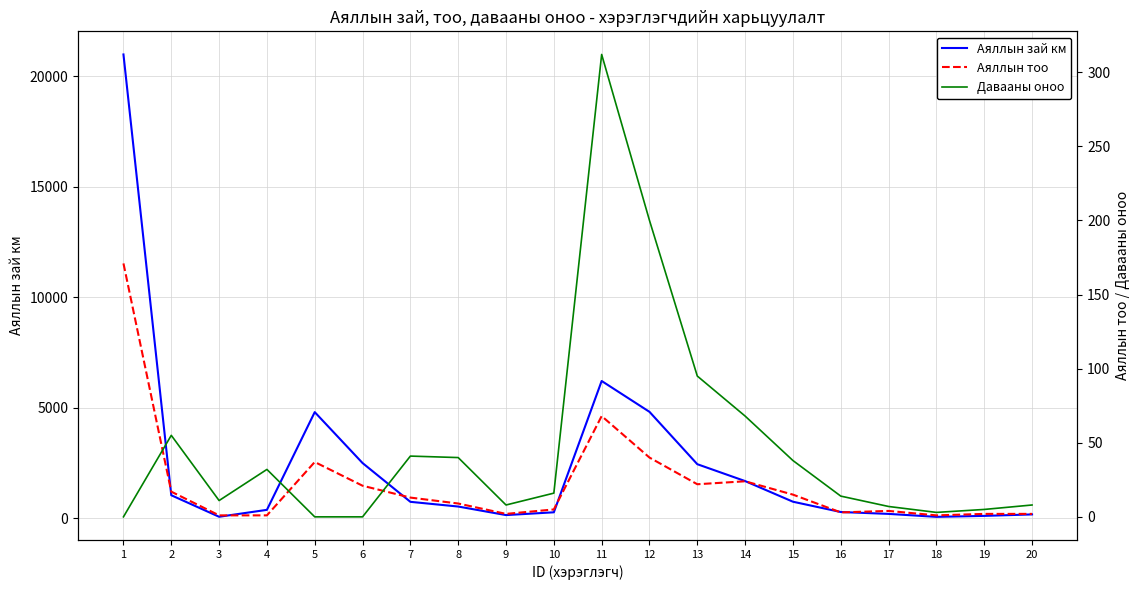

How many interior local valleys does the Аяллын зай км series have?

3